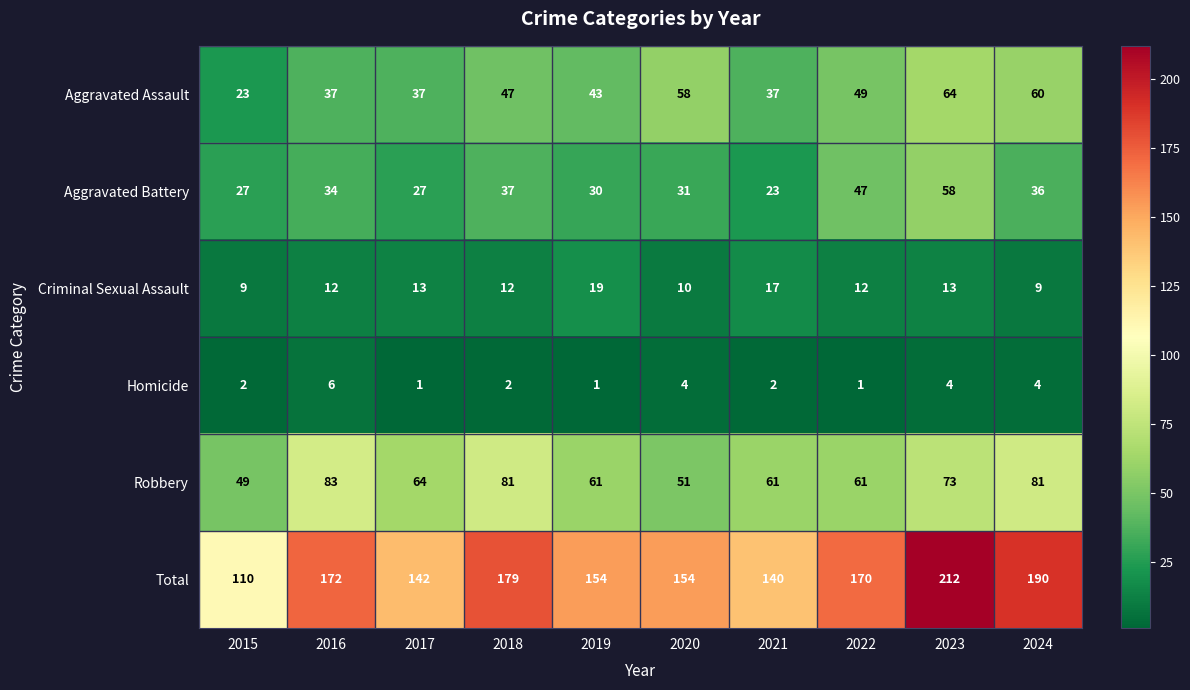

Which series has the largest total across all categories?

Total